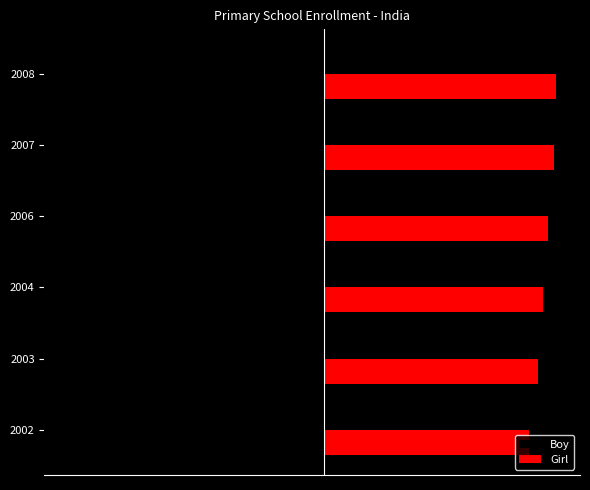

What is the difference between the maximum and minimum values in the Boy series?

6005168